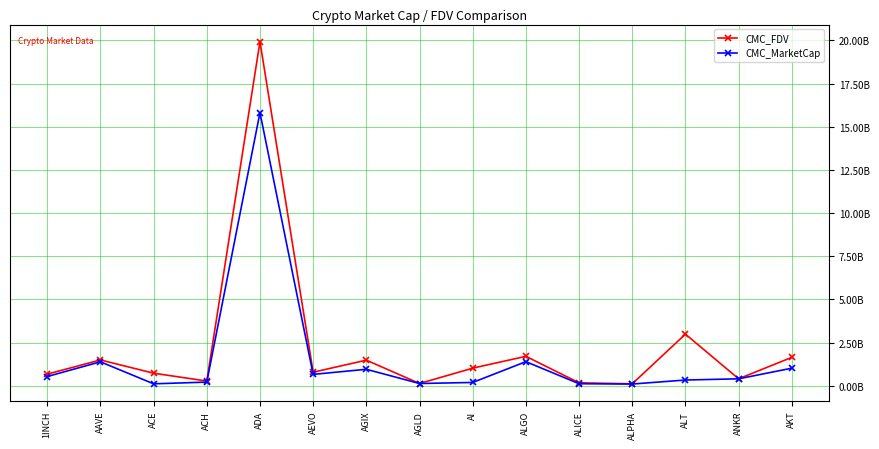

What value does the CMC_MarketCap series have at AAVE?

1382947363.2